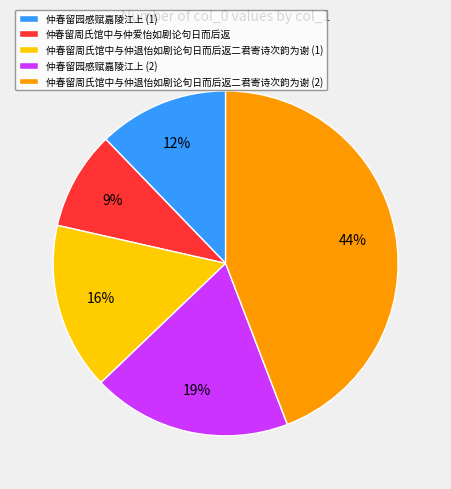

Which has a higher value, 仲春留周氏馆中与仲退怡如剧论旬日而后返二君寄诗次韵为谢 (2) or 仲春留周氏馆中与仲爱怡如剧论句日而后返?

仲春留周氏馆中与仲退怡如剧论旬日而后返二君寄诗次韵为谢 (2)